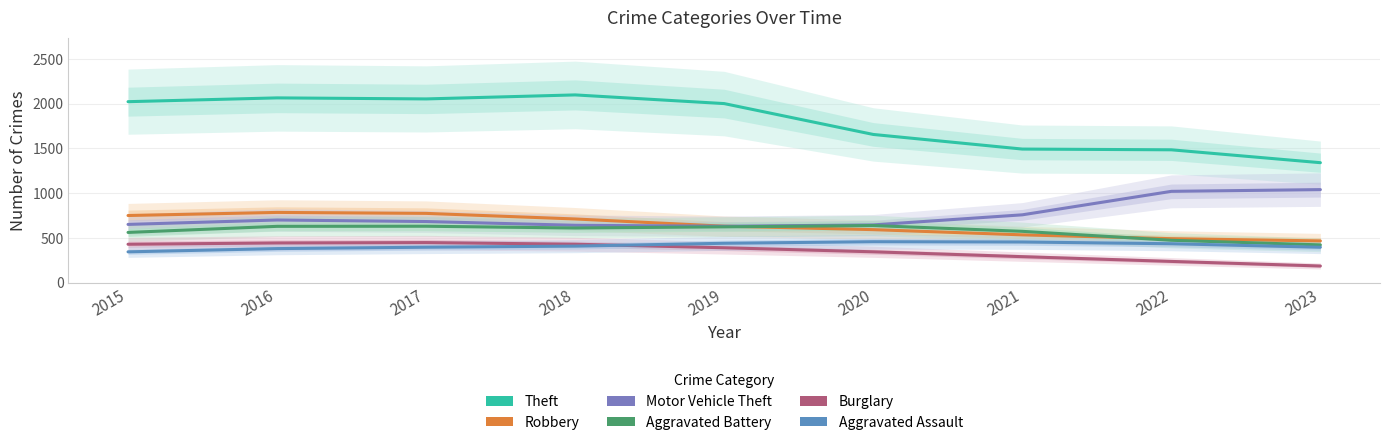

How many data points in Aggravated Assault are above 408?

5